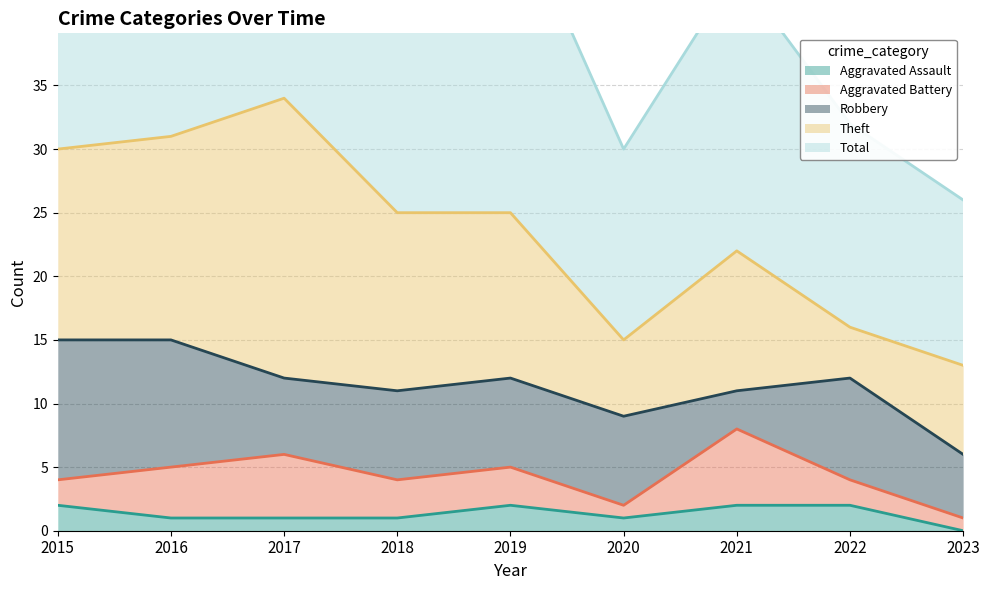

Rank the categories by Aggravated Battery value from lowest to highest.

2020, 2023, 2015, 2022, 2018, 2019, 2016, 2017, 2021